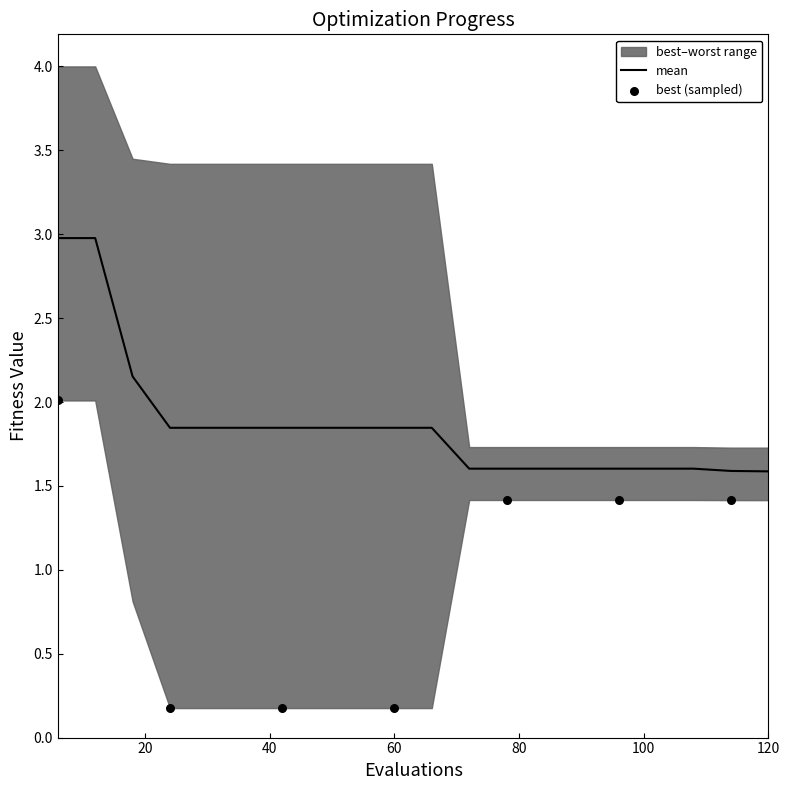

What is the highest value of the mean series?

3.0